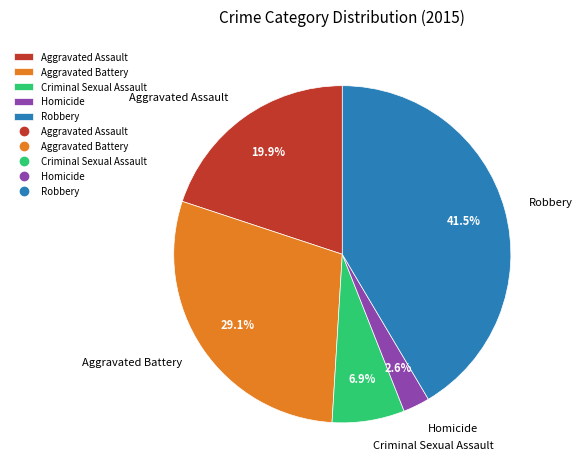

Rank the categories by value from lowest to highest.

Homicide, Criminal Sexual Assault, Aggravated Assault, Aggravated Battery, Robbery